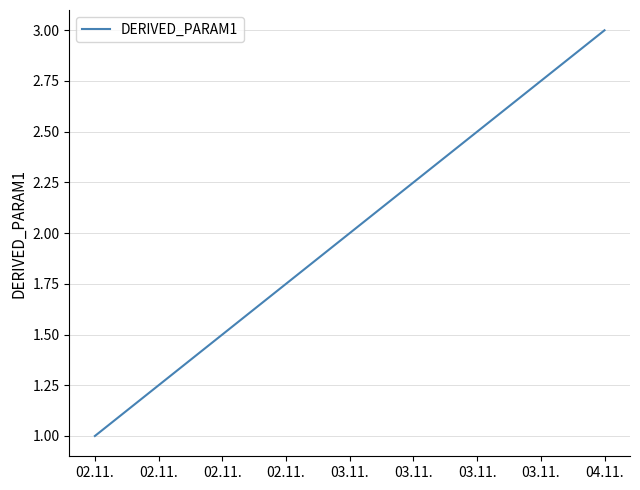

Approximately how many times larger is the value at 04.11. compared to 02.11.?

3.0